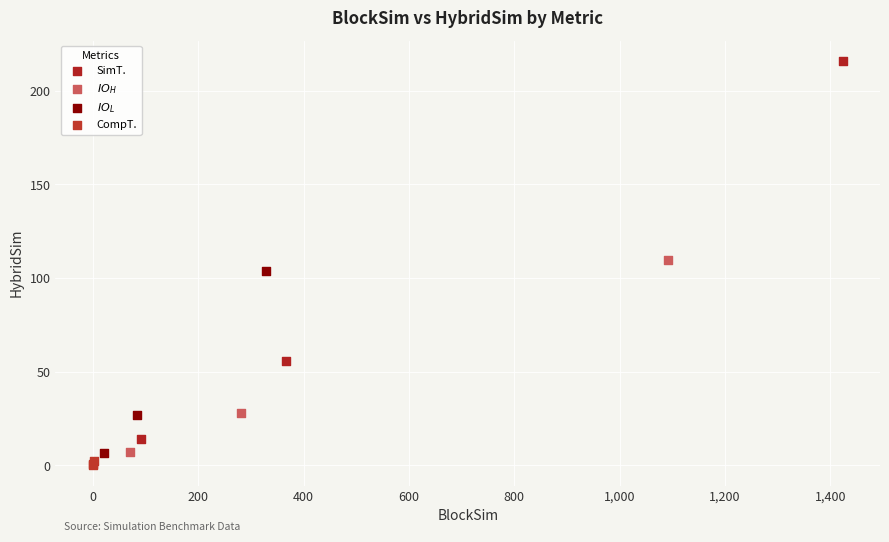

Which series reaches the minimum Y coordinate?

CompT.